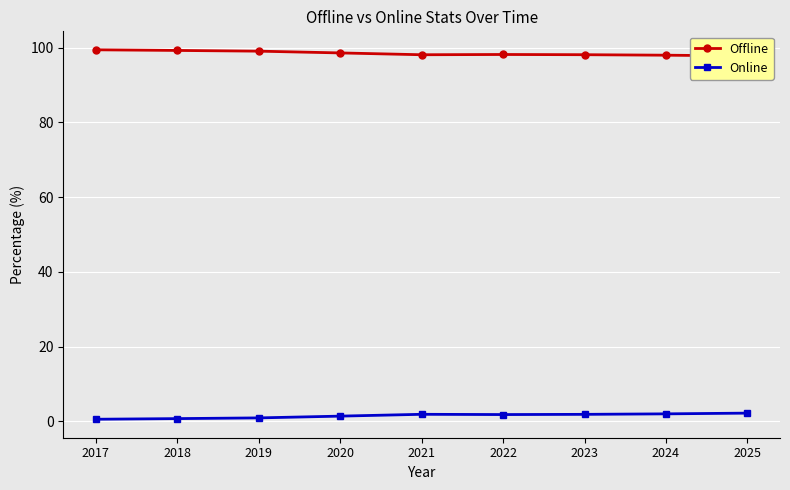

Which series has the widest spread of values?

Online